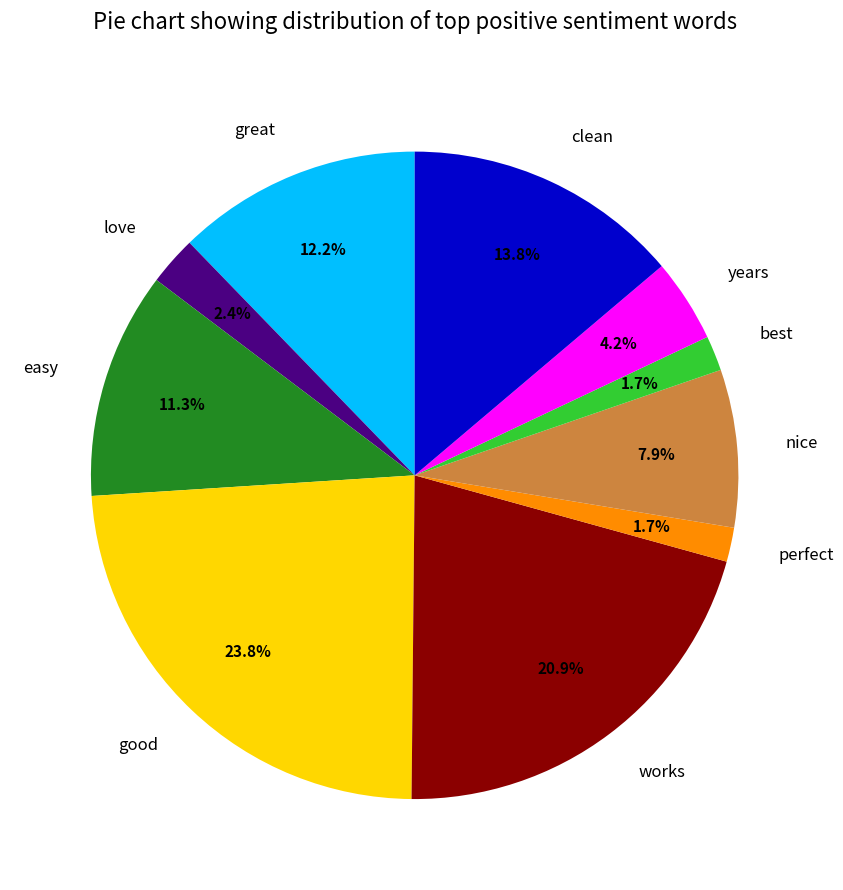

The perfect slice represents 10% of the pie. True or false?

False